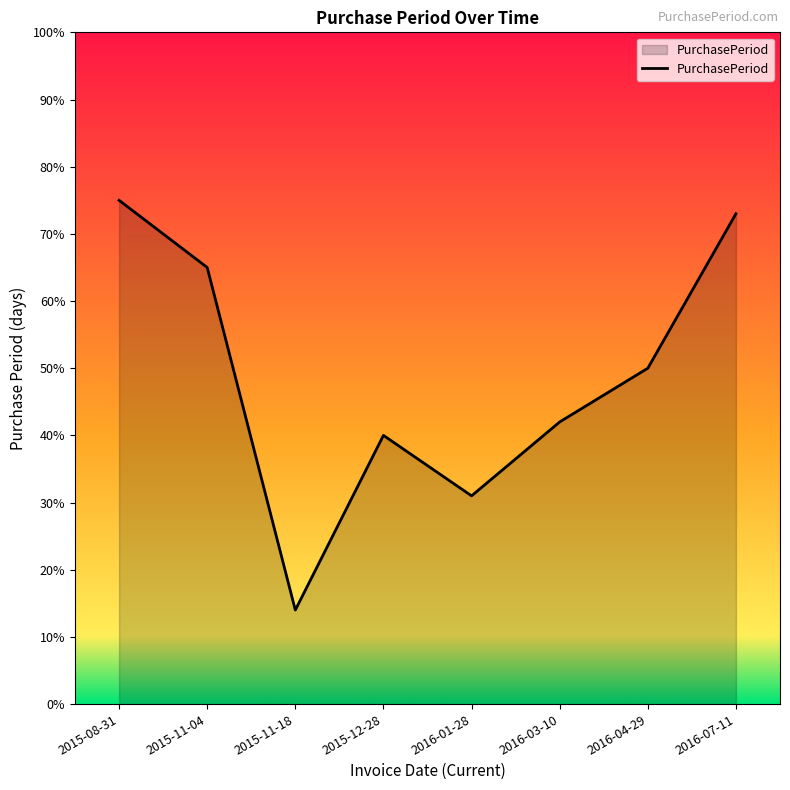

Rank the categories by value from highest to lowest.

2015-08-31, 2016-07-11, 2015-11-04, 2016-04-29, 2016-03-10, 2015-12-28, 2016-01-28, 2015-11-18